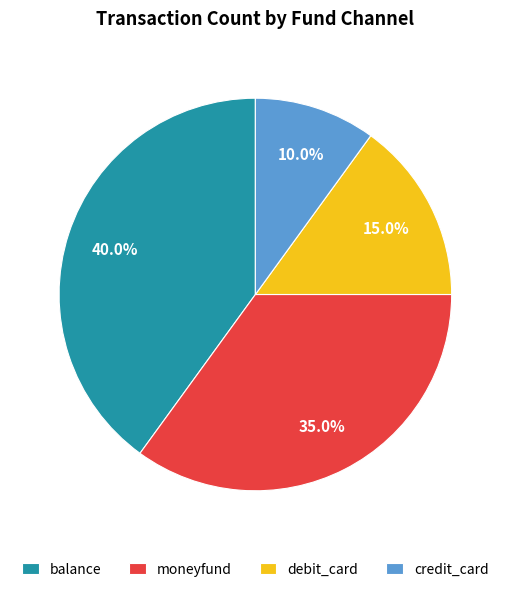

To the nearest percent, what is the combined percentage of credit_card and moneyfund?

45%